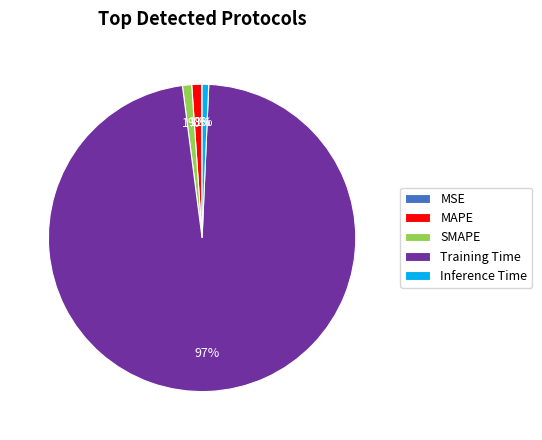

Is it true that Inference Time is 1% of the pie?

True